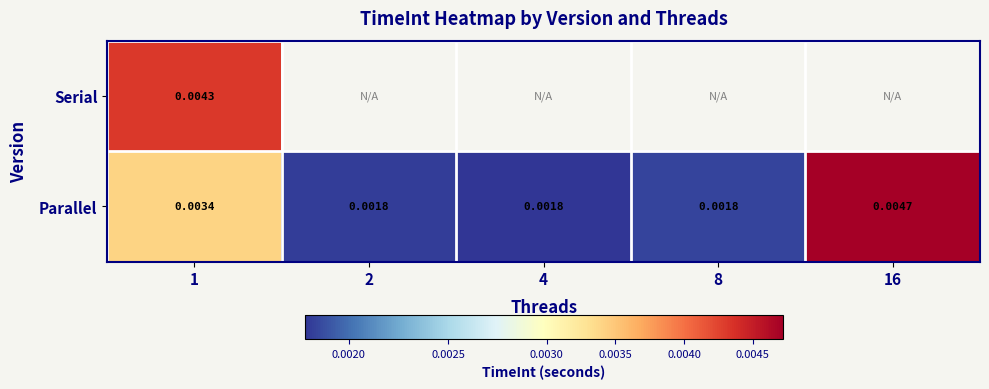

Which series has the widest spread of values?

Parallel